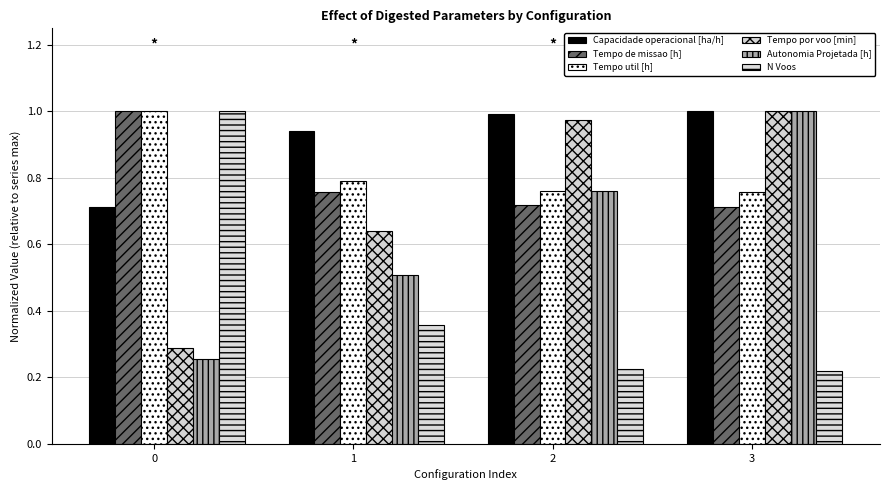

What is the difference between the maximum and minimum values in the Tempo por voo [min] series?

0.7